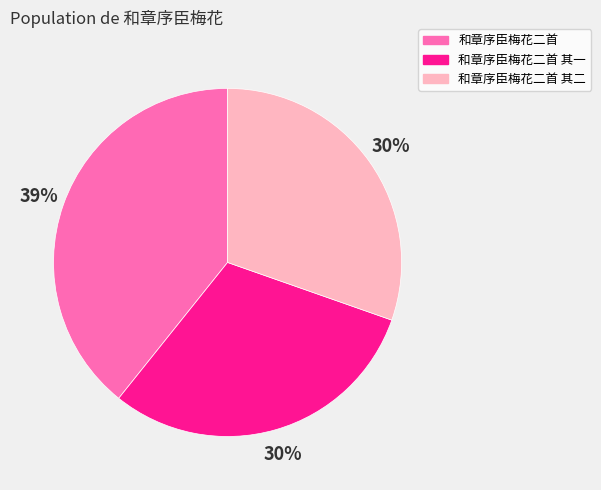

Is there any slice that represents more than half of the pie?

No